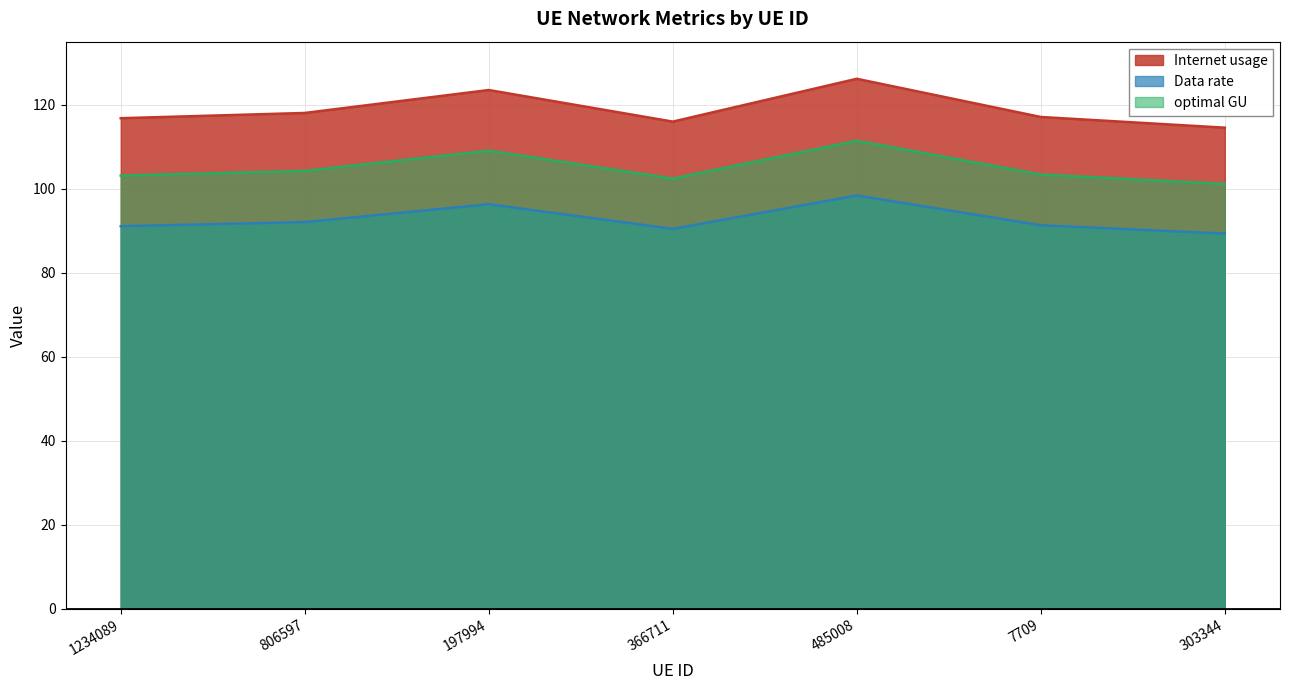

At how many categories does at least one series exceed 105?

7